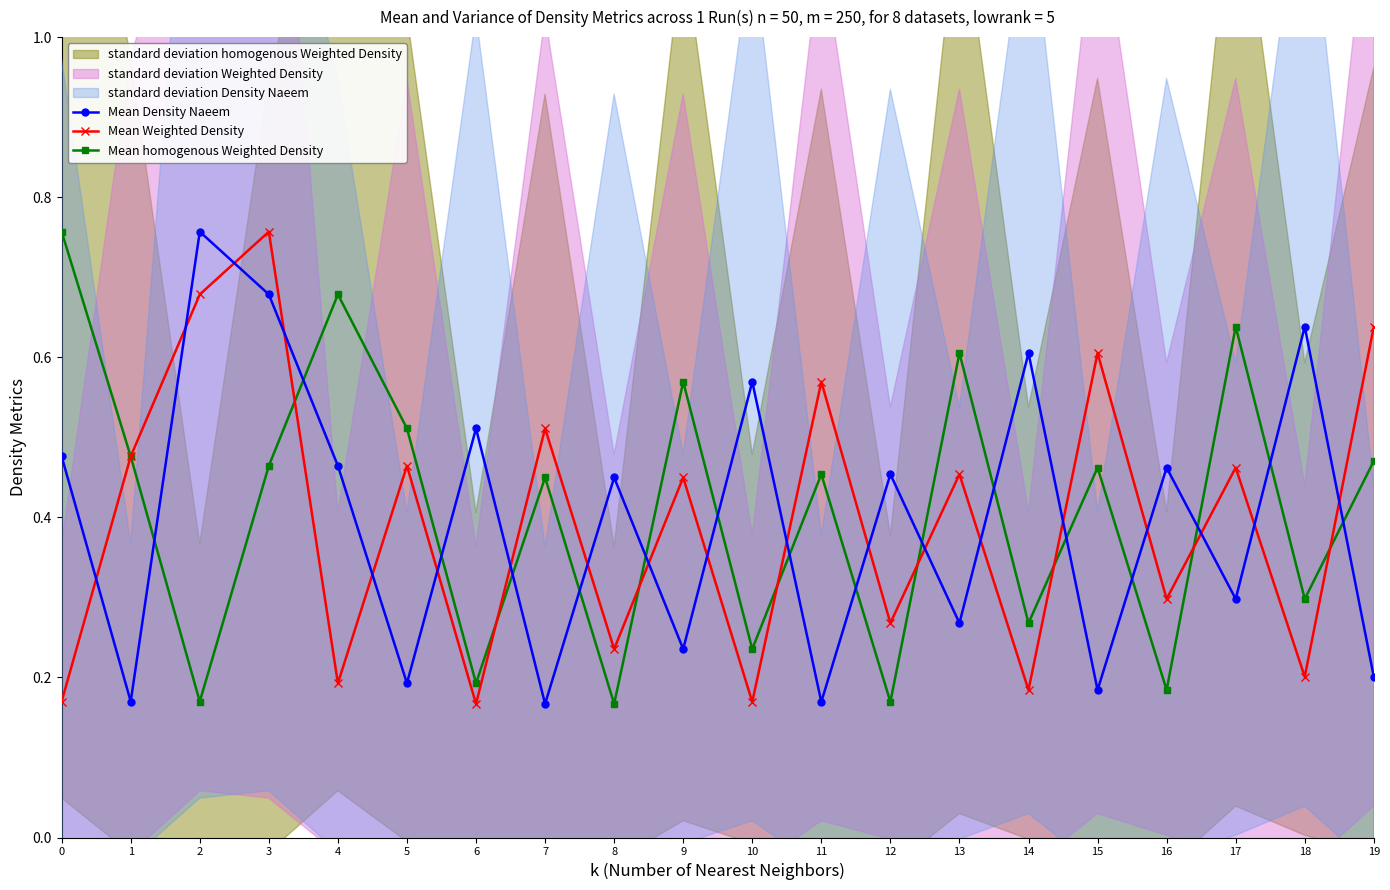

Rank the series at 7 from lowest to highest value.

Mean Density Naeem, Mean homogenous Weighted Density, Mean Weighted Density